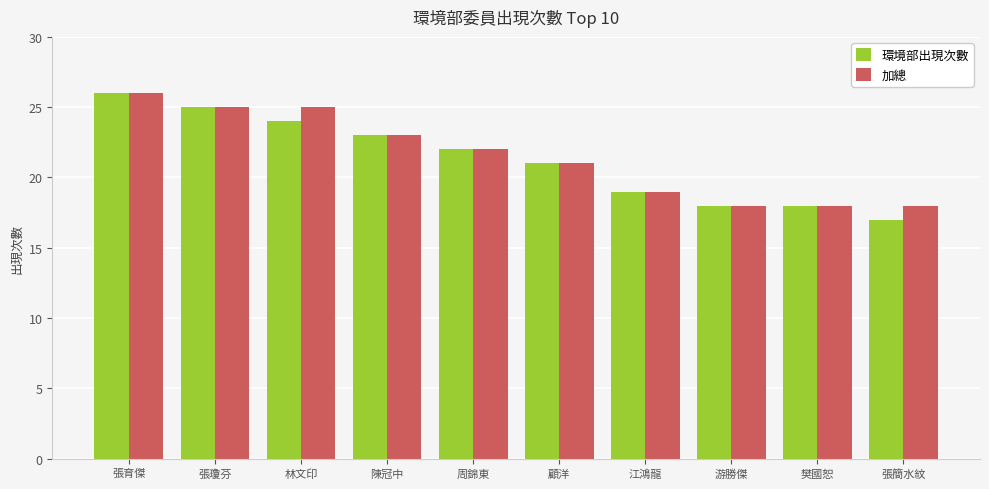

What is the value of the 環境部出現次數 bar at the 2nd from the left?

25